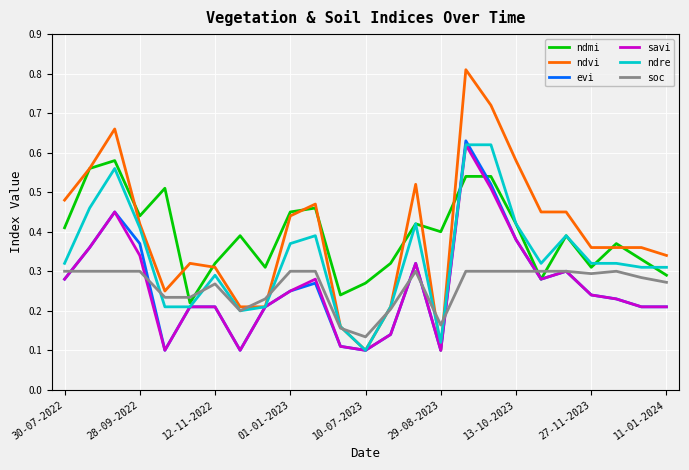

How many savi values are between 0 and 1?

25